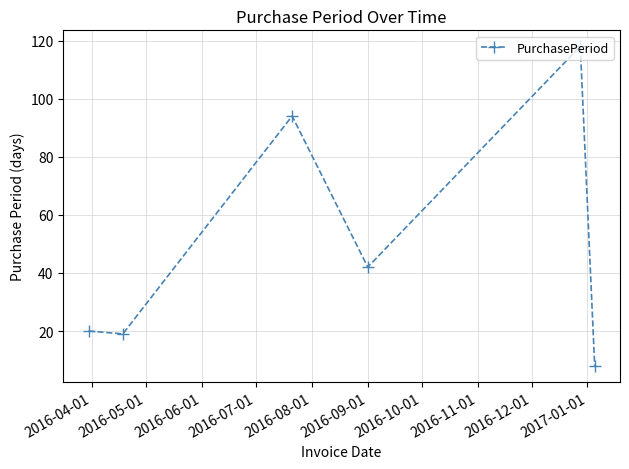

True or false: there are more than 1 points higher than both neighbors.

True